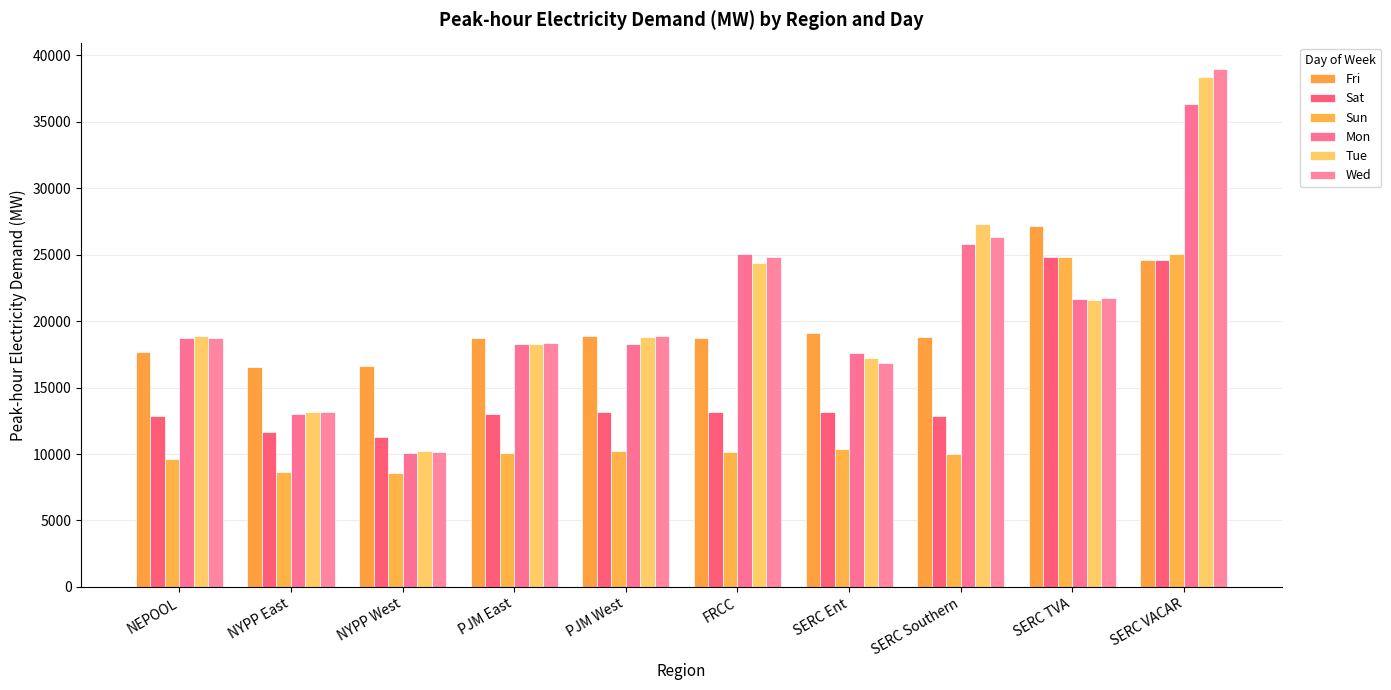

Reading left to right, extract all data points from this chart.

Fri: 17712.8	16560.5	16593.1	18734.8	18871.6	18741.7	19088.8	18836.1	27202.0	24614.6
Sat: 12855.3	11628.2	11297.1	13014.1	13149.4	13135.9	13170.5	12884.2	24812.3	24614.6
Sun: 9621.2	8668.2	8545.8	10070.5	10249.8	10171.1	10371.7	10032.1	24812.3	25035.2
Mon: 18734.8	13014.1	10070.5	18316.7	18305.4	25035.2	17598.8	25775.6	21654.5	36362.5
Tue: 18871.6	13149.4	10249.8	18284.3	18775.6	24375.1	17196.4	27296.9	21602.2	38394.1
Wed: 18741.7	13135.9	10171.1	18327.6	18860.7	24804.5	16848.6	26353.5	21782.8	39016.3